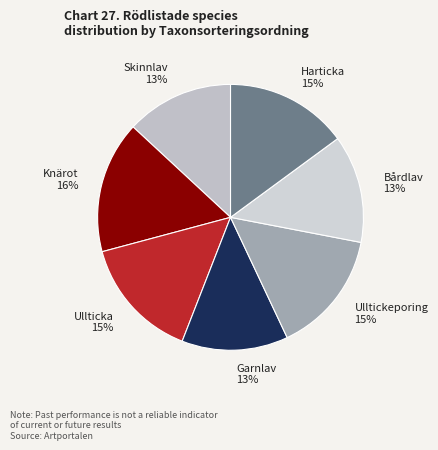

What is the largest slice in the pie chart?

Knärot